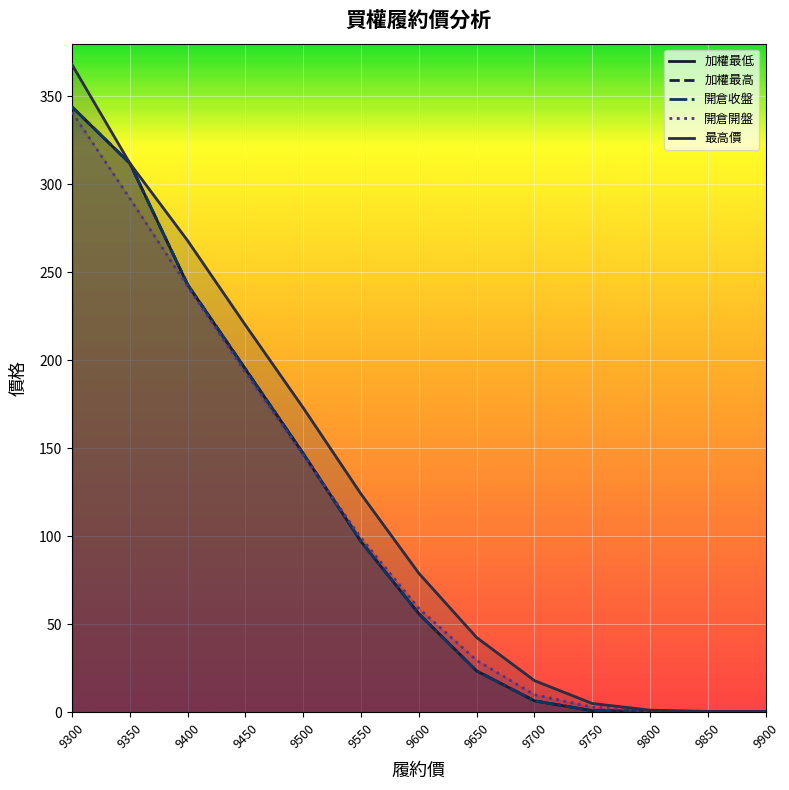

What is the difference between the maximum and second lowest values in the 開倉開盤 series?

340.6